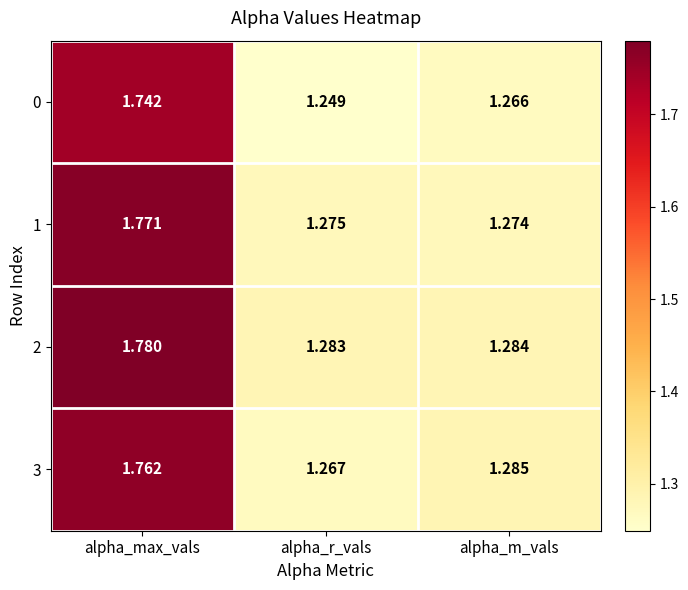

Which label corresponds to the smallest value in the chart?

alpha_r_vals